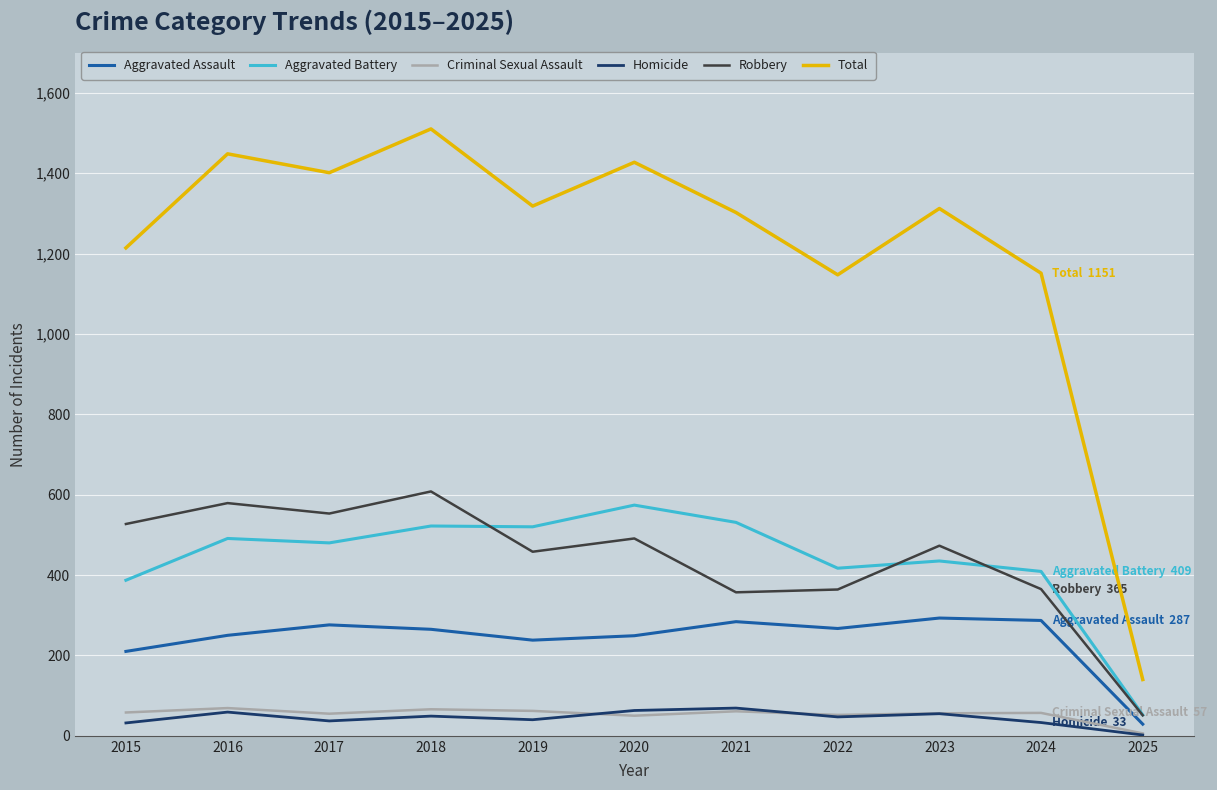

In Aggravated Assault, how many points are lower than both neighbors (excluding endpoints)?

2